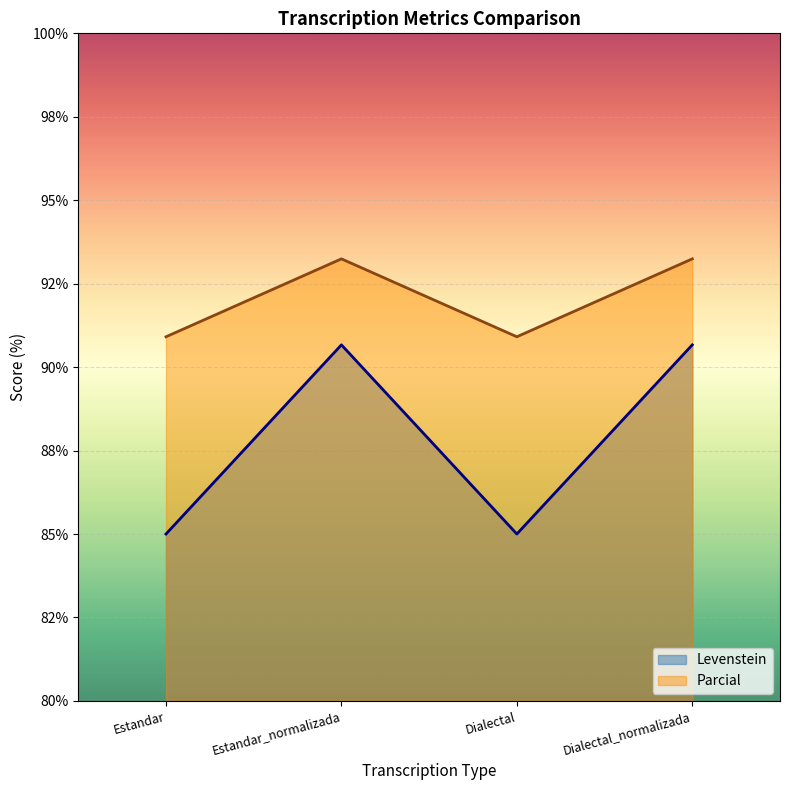

Reading right to left, extract all data points from this chart.

Levenstein: Dialectal_normalizada=90.7	Dialectal=85.0	Estandar_normalizada=90.7	Estandar=85.0
Parcial: Dialectal_normalizada=93.2	Dialectal=90.9	Estandar_normalizada=93.2	Estandar=90.9